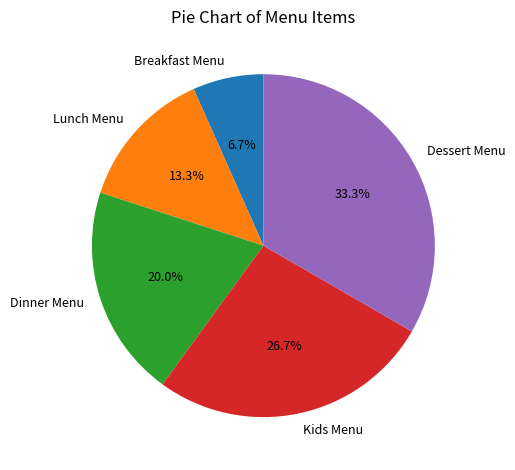

Rank the categories by value from lowest to highest.

Breakfast Menu, Lunch Menu, Dinner Menu, Kids Menu, Dessert Menu